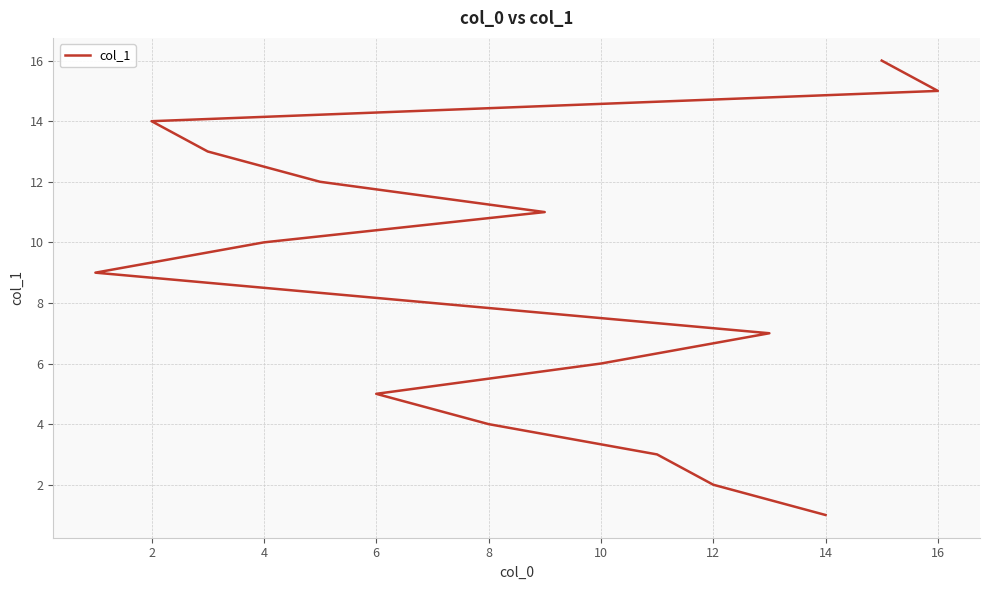

The value at 11 is 21. True or false?

False